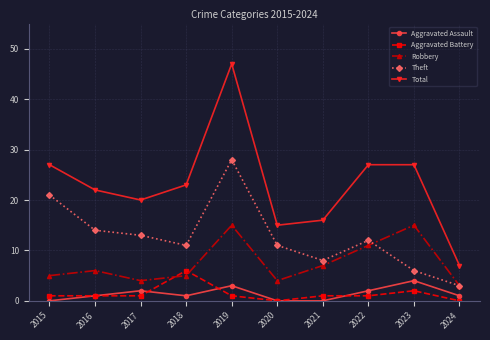

The Theft series shows 11 at 2020. True or false?

True